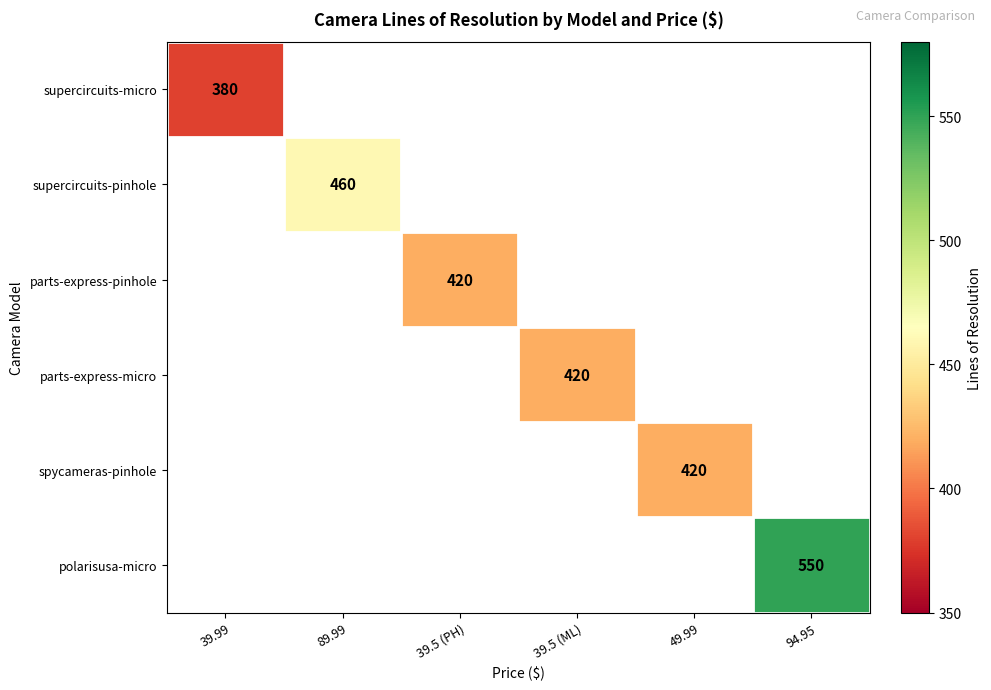

How many values in parts-express-micro are above zero?

1